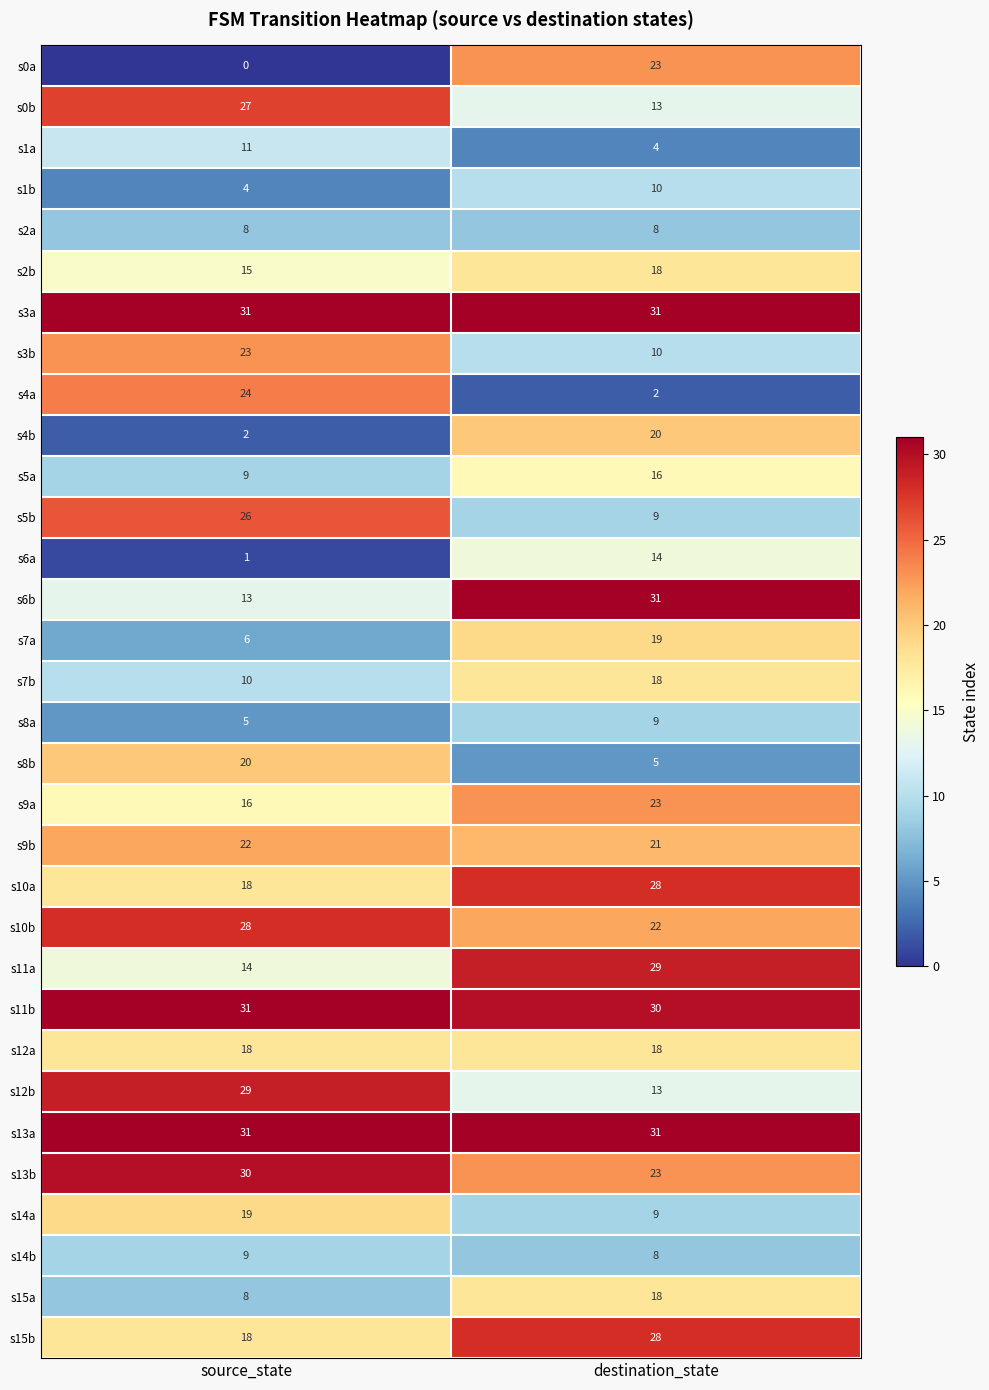

What is the total value across all series at destination_state?

561